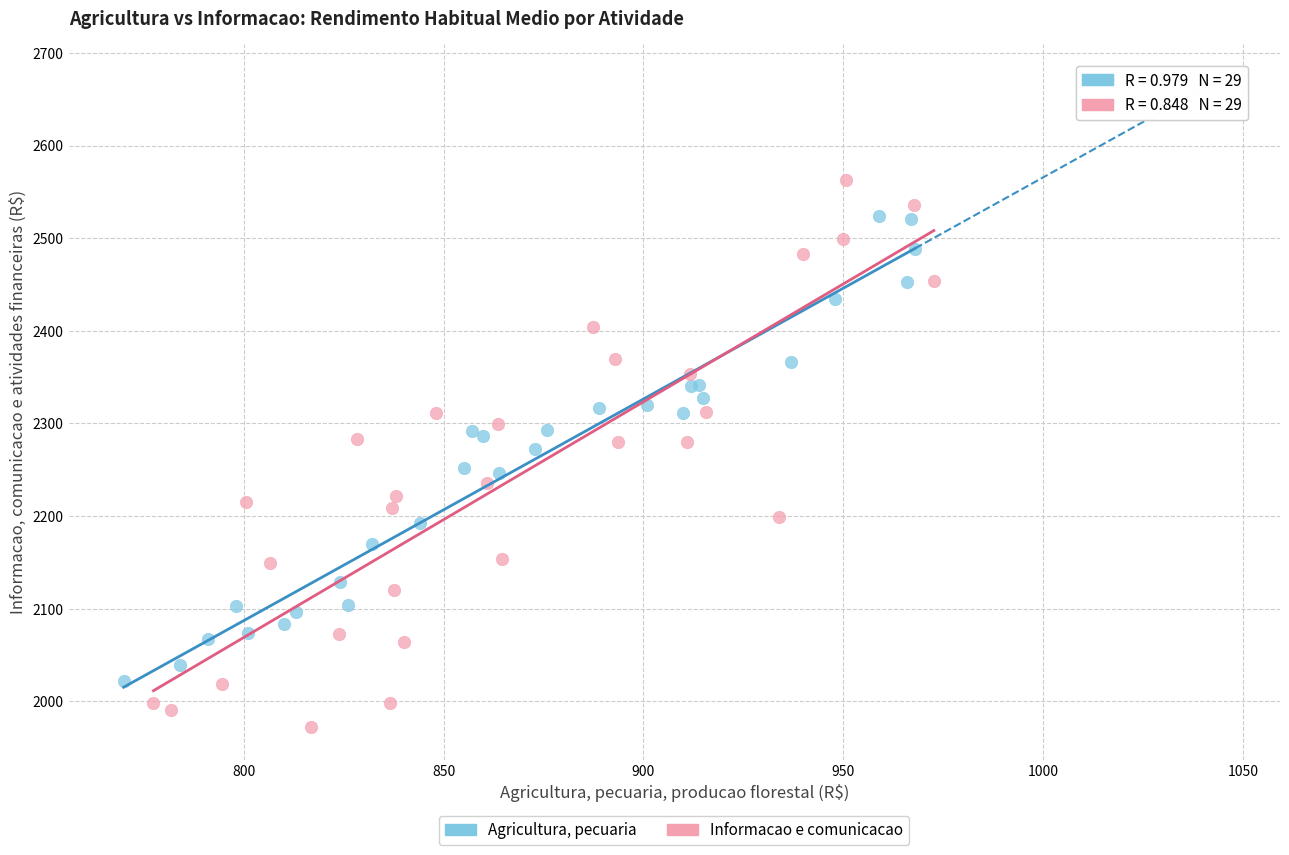

Which series has the widest spread of Y values?

Informacao e comunicacao